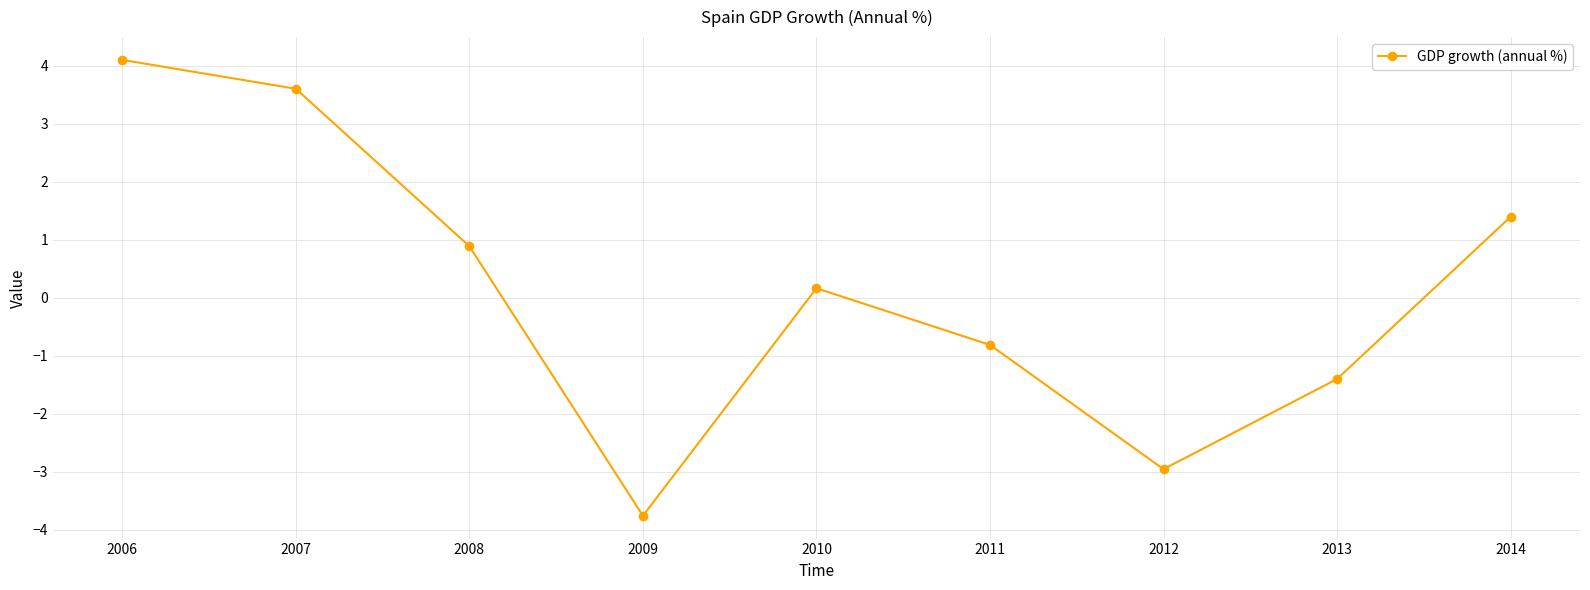

Where is the data nearest to the value 0?

2010